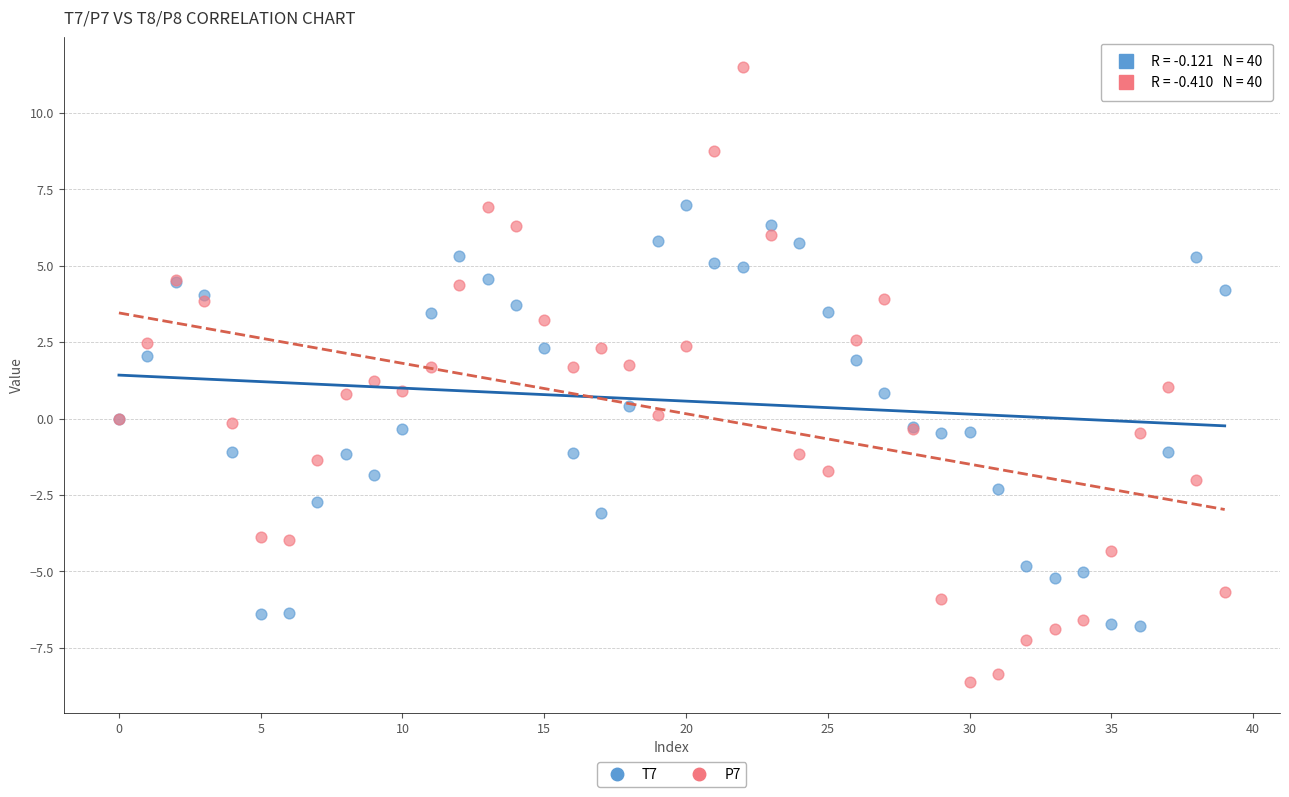

Which series reaches the maximum Y coordinate?

P7